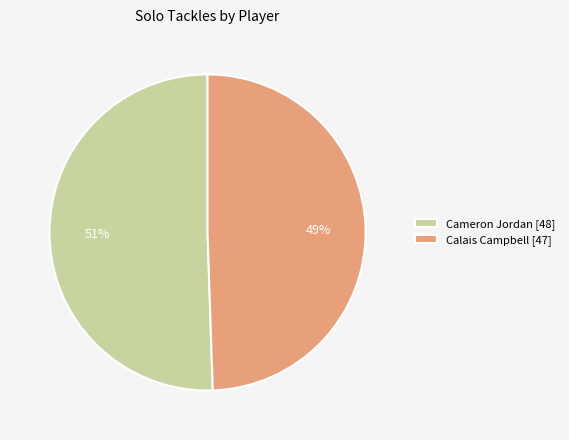

To the nearest percent, what is the average slice percentage?

50%